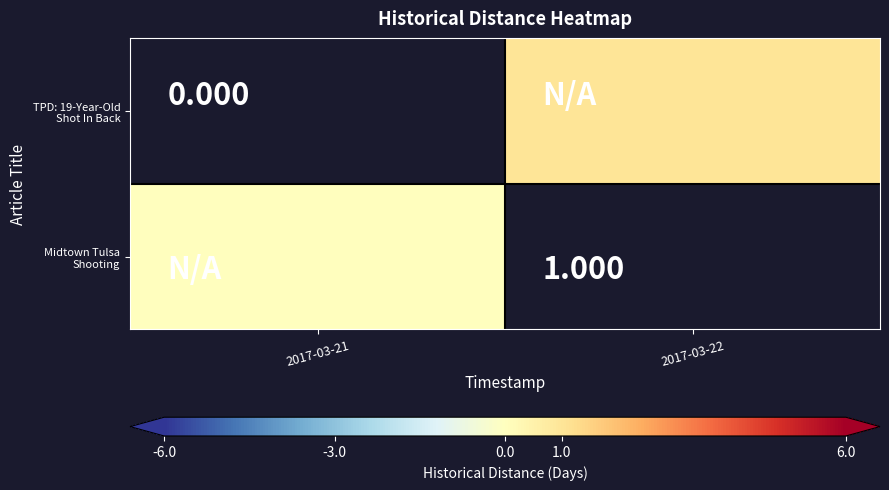

How many distinct data groups are displayed?

2